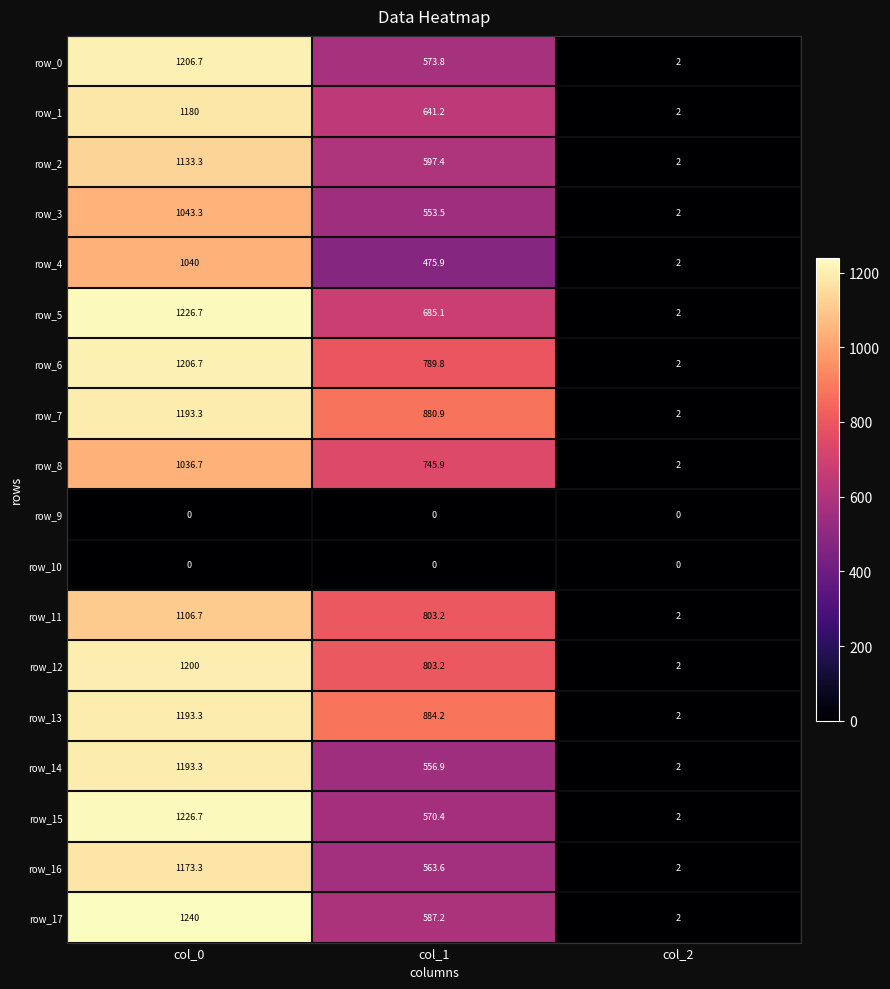

Is it true that row_17 equals 2.6 at col_2?

False